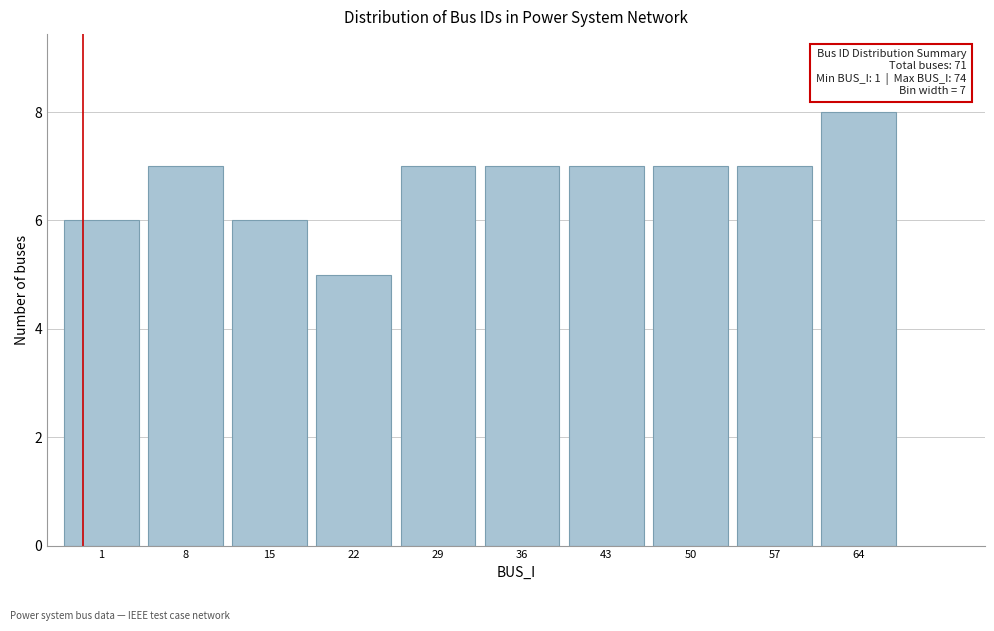

Reading left to right, transcribe all the data shown in this chart.

6	7	6	5	7	7	7	7	7	8